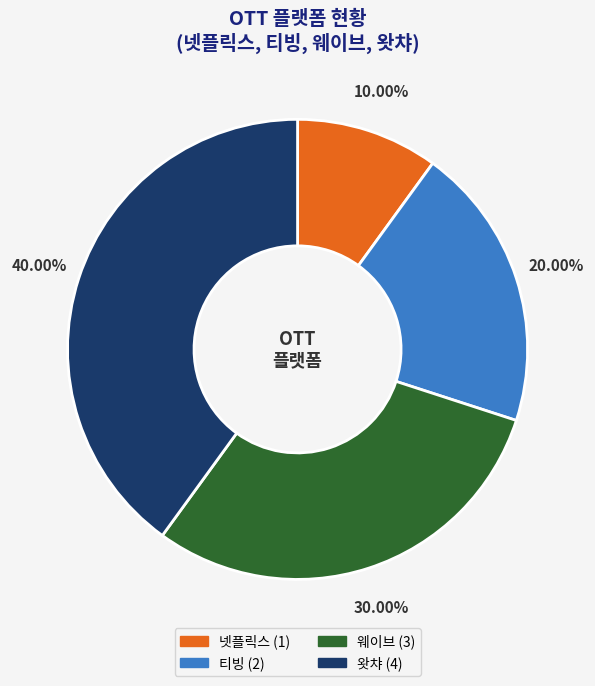

How much of the chart is everything except 티빙?

80.0%